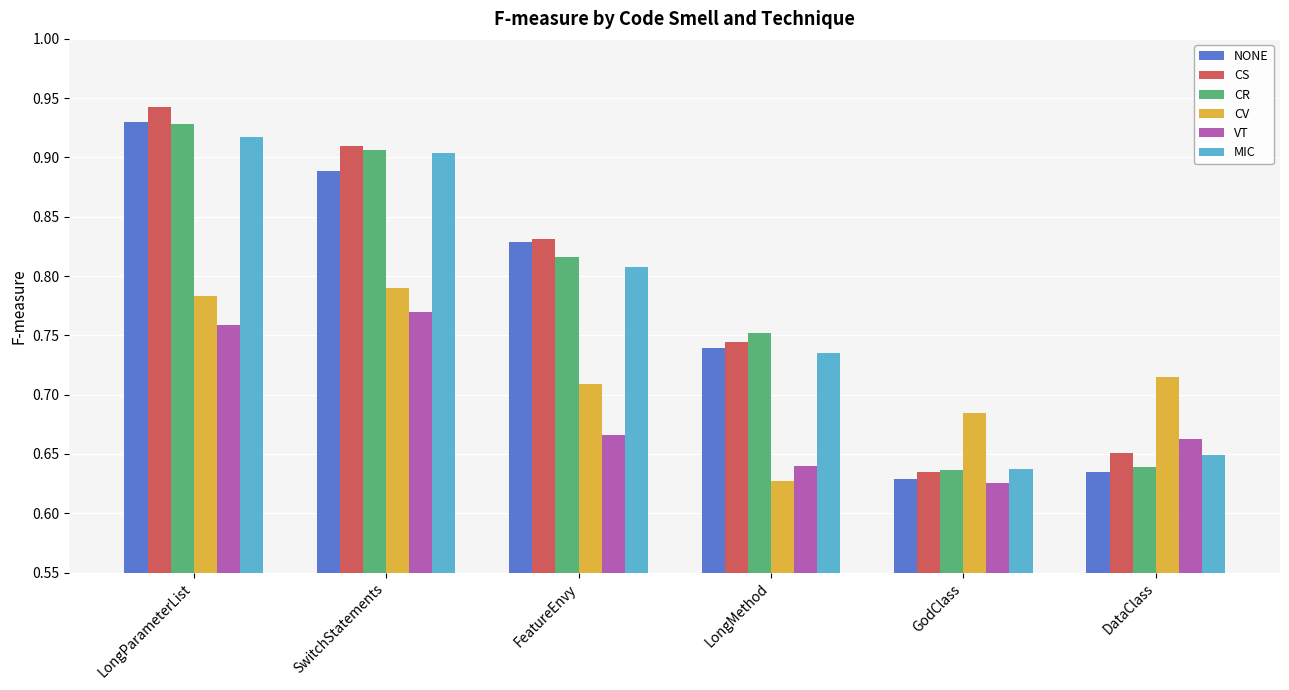

Between GodClass and DataClass, which series saw the biggest shift?

VT